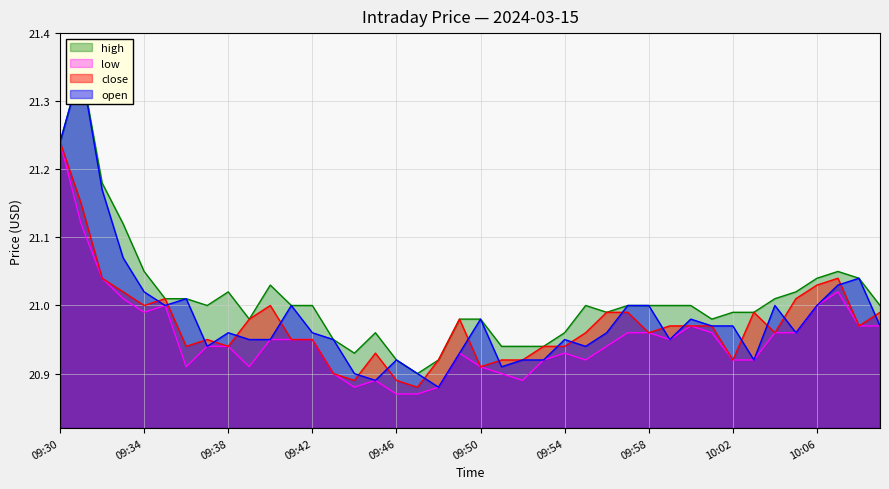

True or false: open has more than 0 interior local peaks.

True